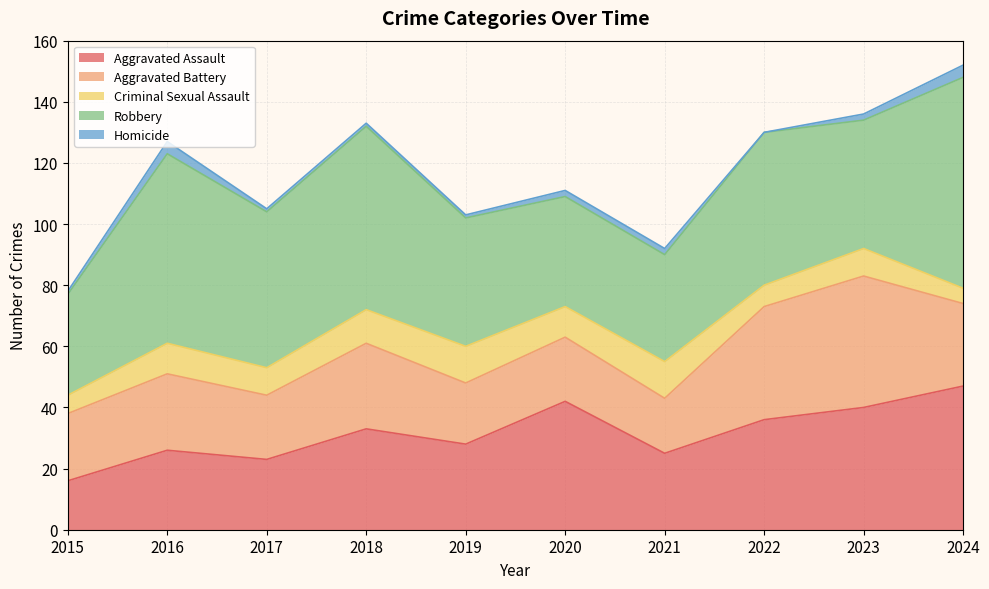

What is the average value of the Homicide series?

2